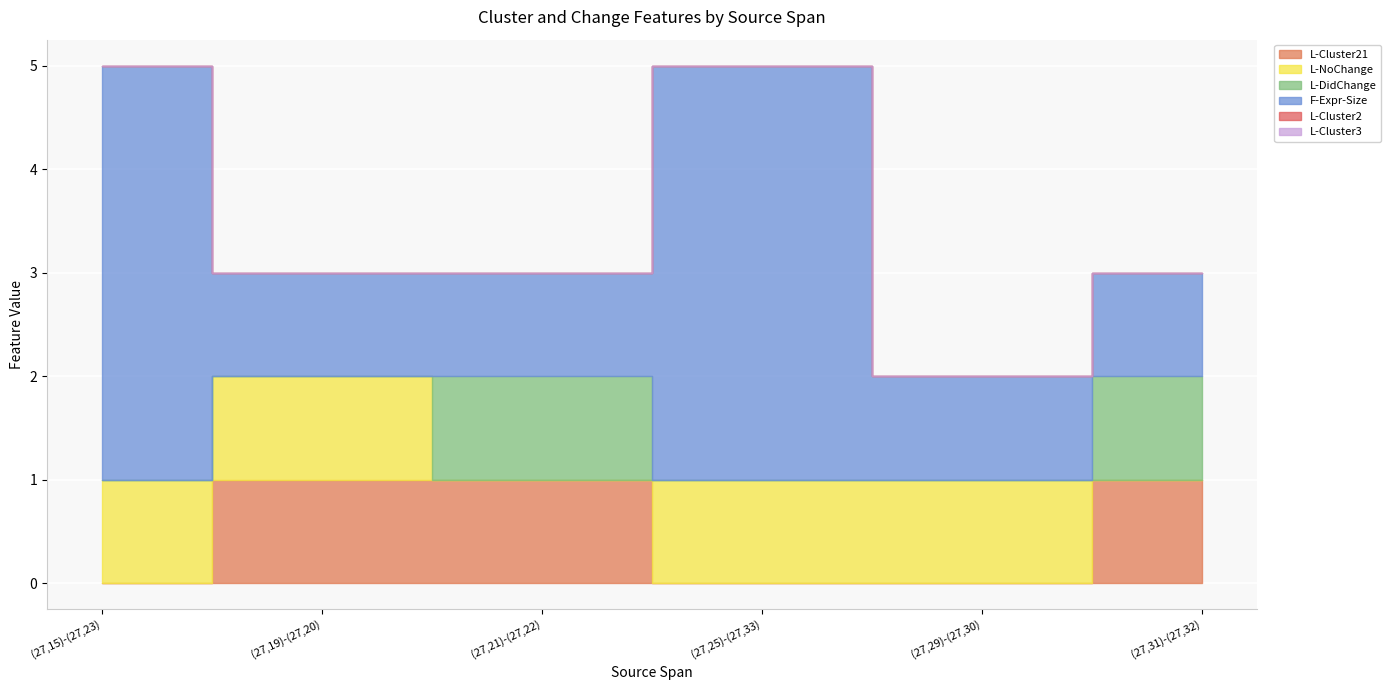

True or false: L-Cluster21 has more than 1 points higher than both neighbors.

False